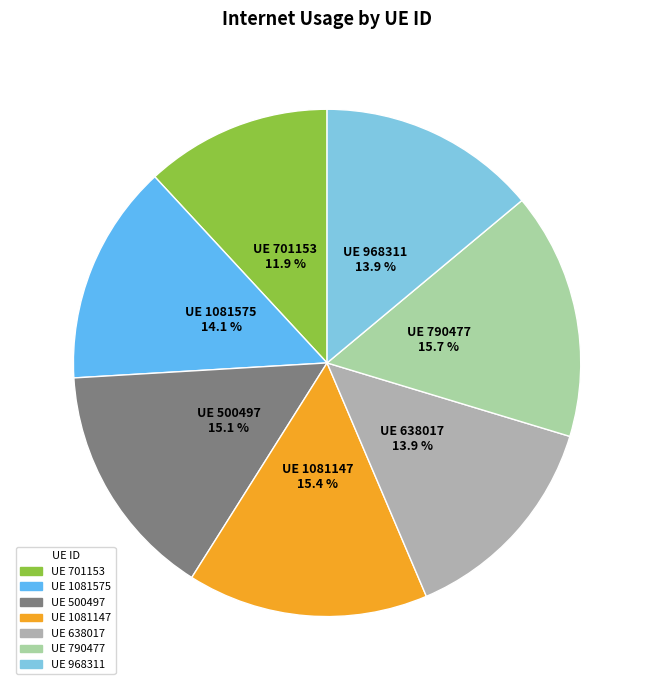

Count the number of slices in the pie.

7